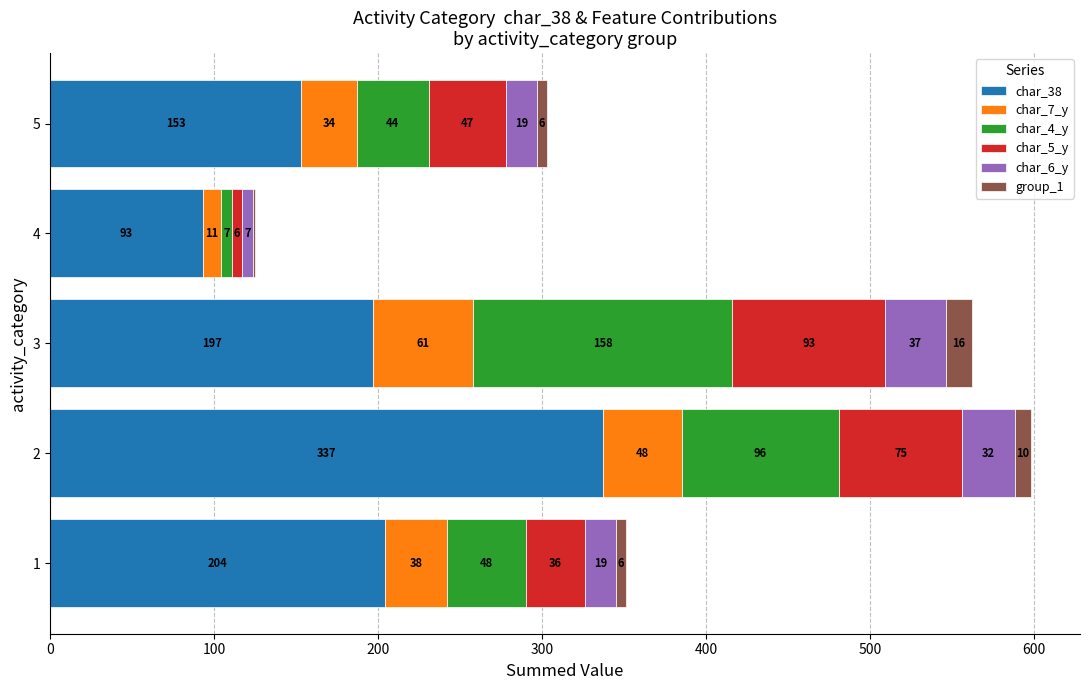

Read the char_38 value at 4.

93